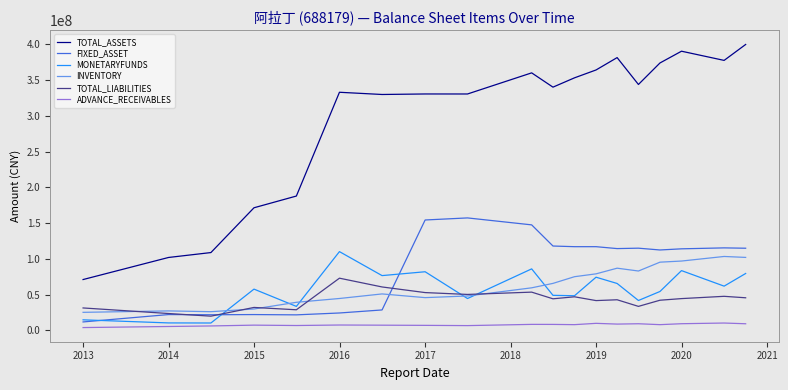

In FIXED_ASSET, how many points are lower than both neighbors (excluding endpoints)?

4